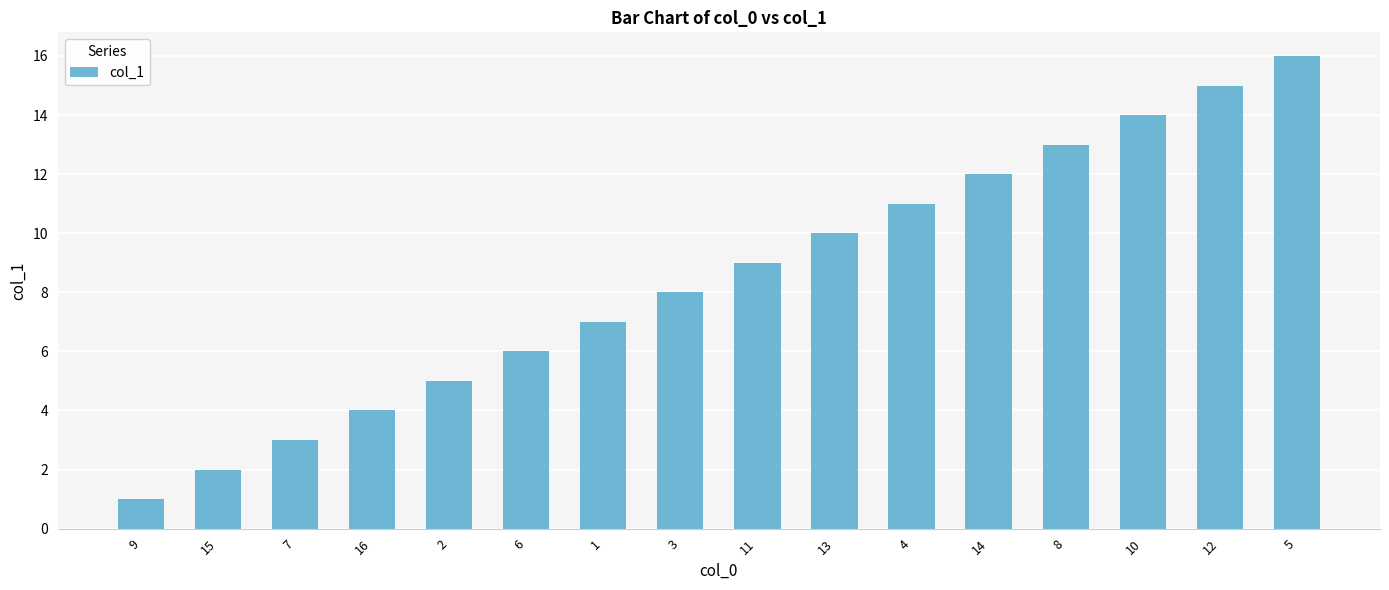

What position from the right is 1?

10